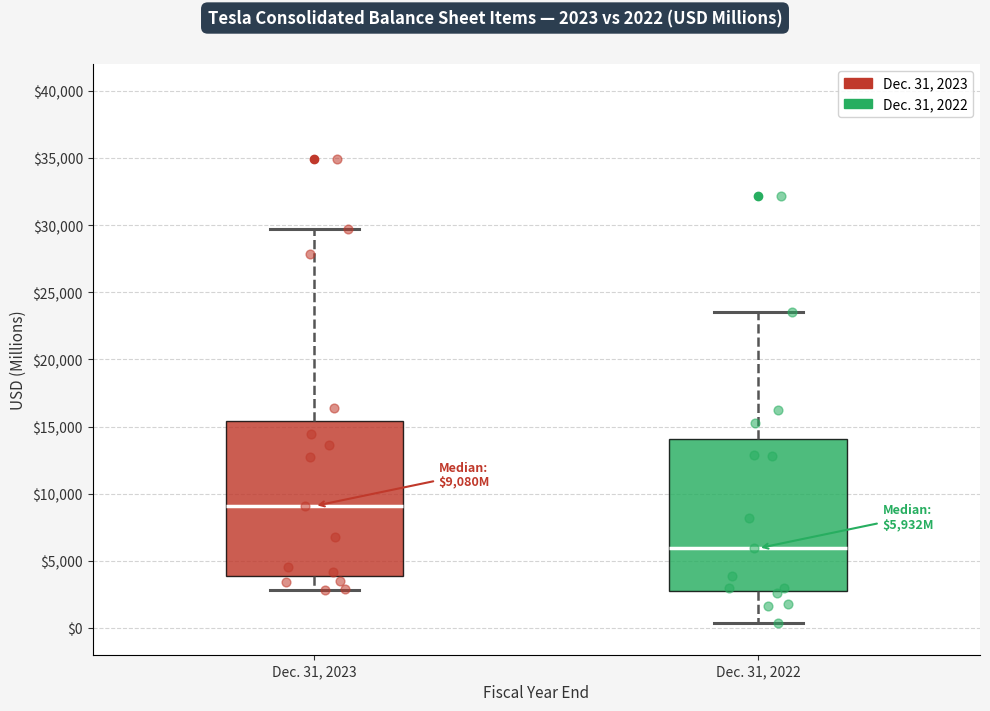

Which box has the highest median line?

Dec. 31, 2023